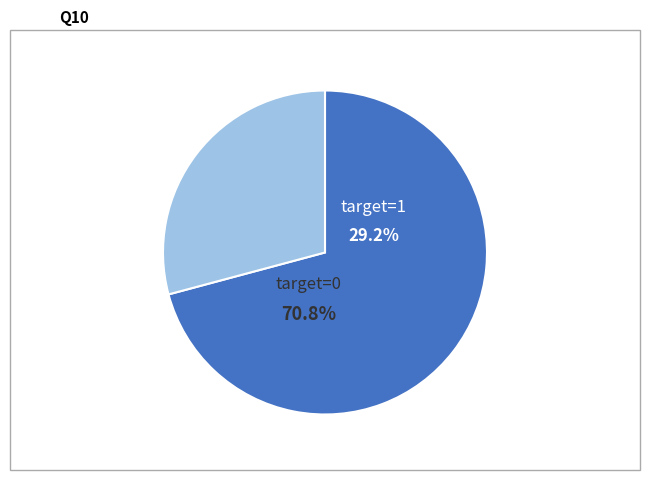

Which slice is the smallest?

target_1